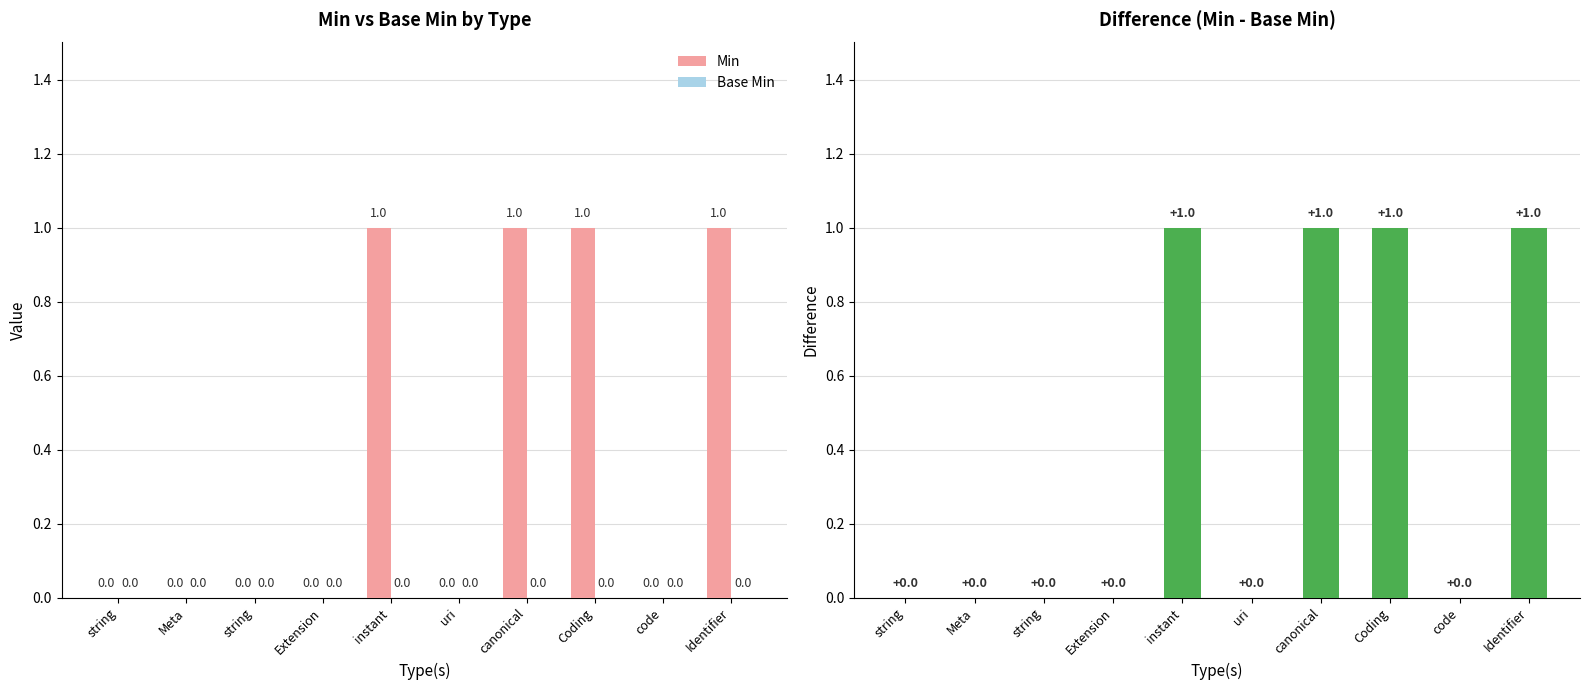

How many data points in Min are above 0?

4